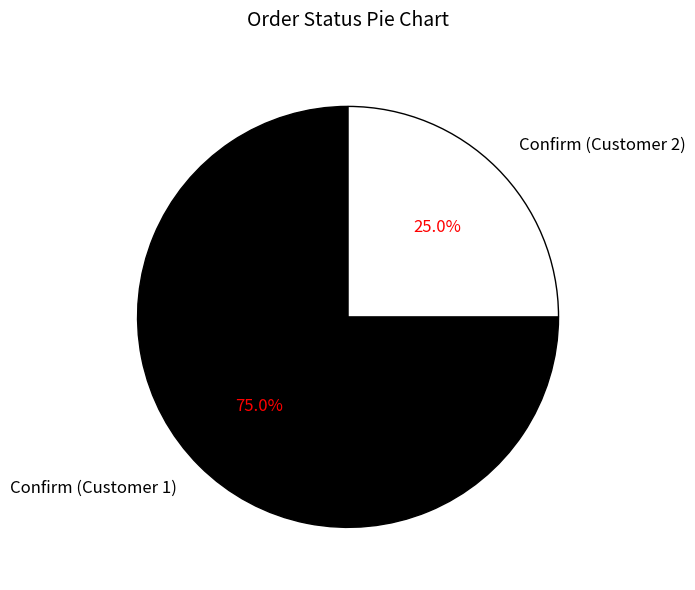

What is the total percentage of Confirm (Customer 2) and Confirm (Customer 1)?

100.0%